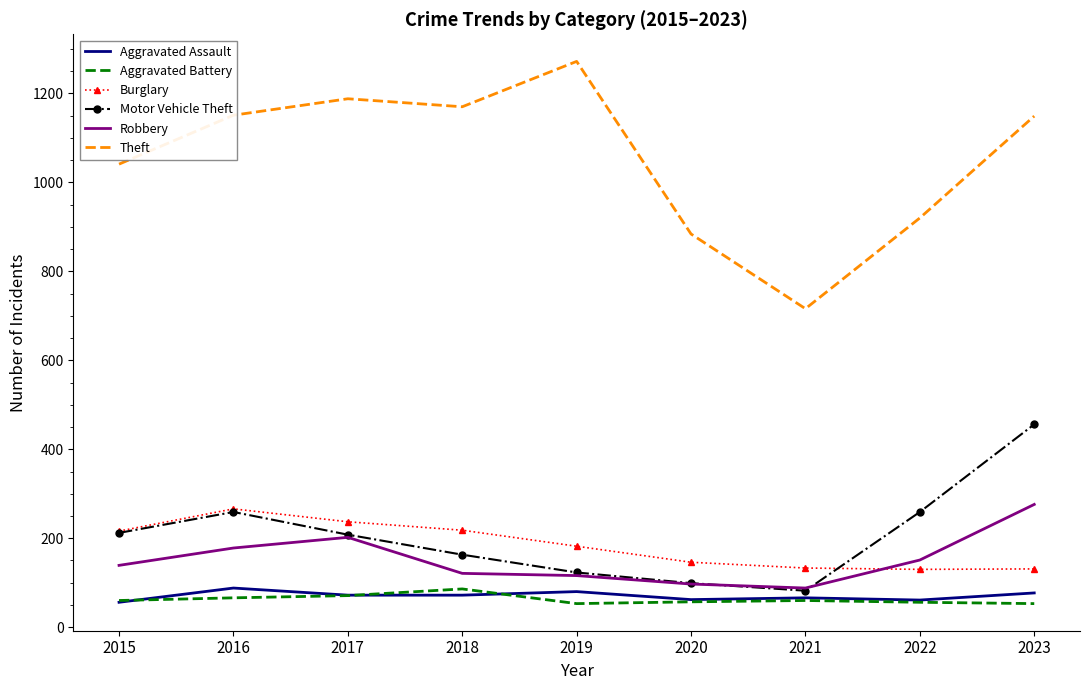

Which category has the highest value in the Motor Vehicle Theft series?

2023